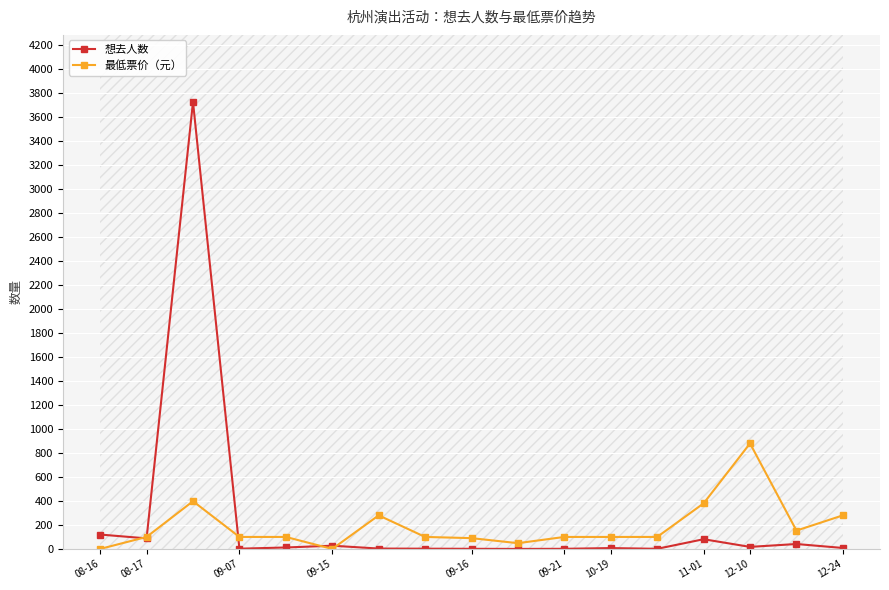

What is the highest value of the 最低票价（元） series?

880